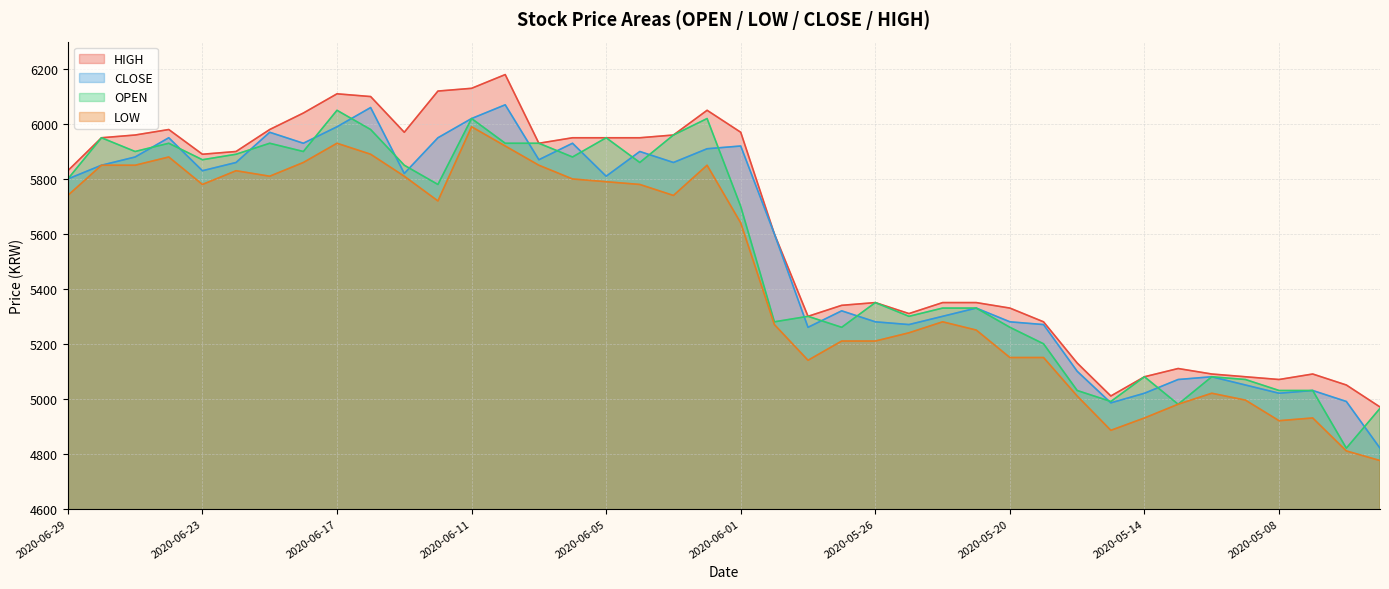

The HIGH series shows 3749 at 2020-06-08. True or false?

False